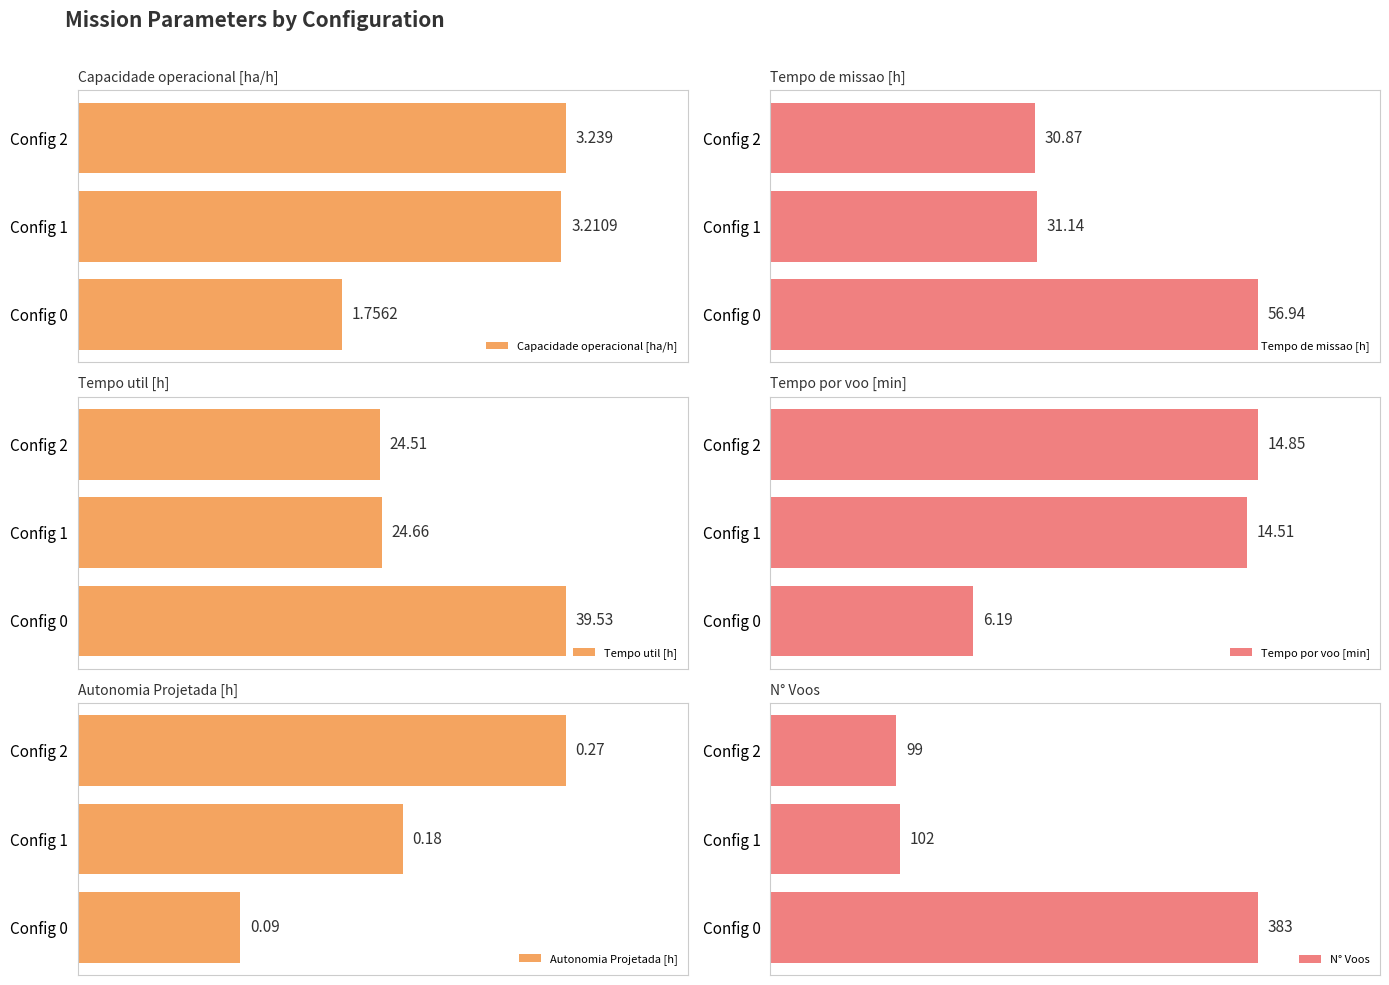

What is the lowest value of the Autonomia Projetada [h] series?

0.1